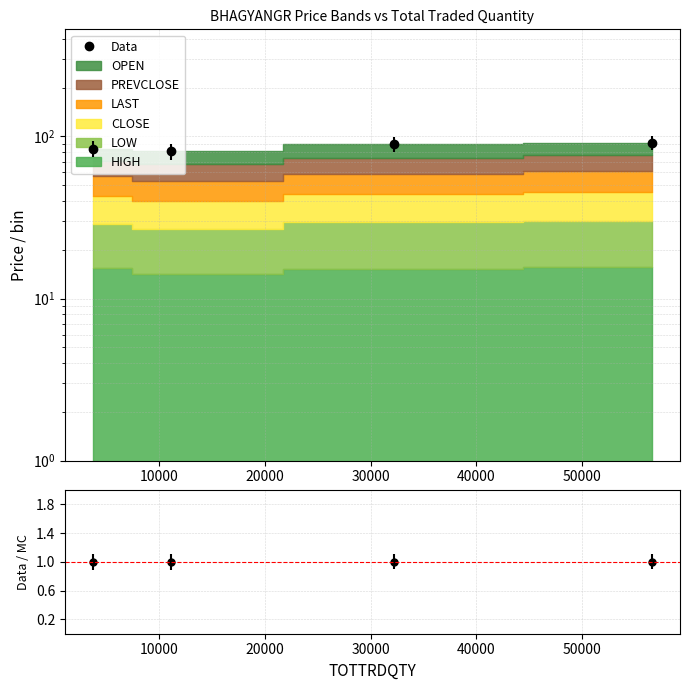

Count the number of categories in the chart.

4